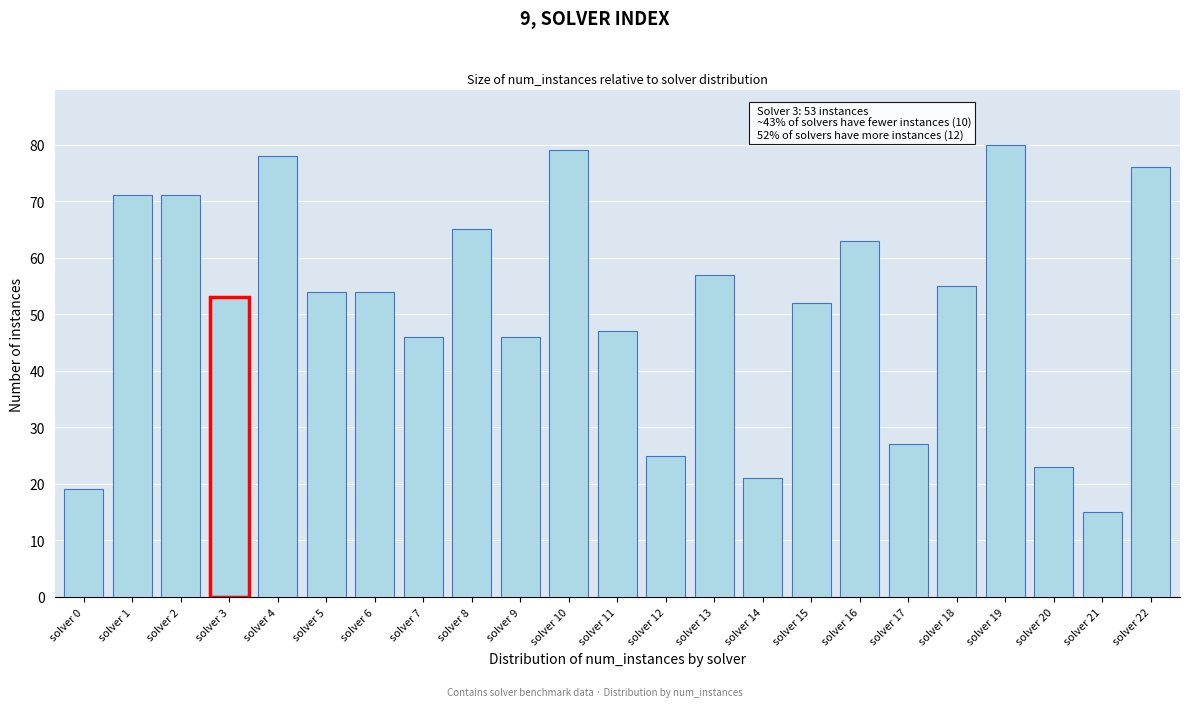

Reading left to right, what are all the values shown in this chart?

19	71	71	53	78	54	54	46	65	46	79	47	25	57	21	52	63	27	55	80	23	15	76